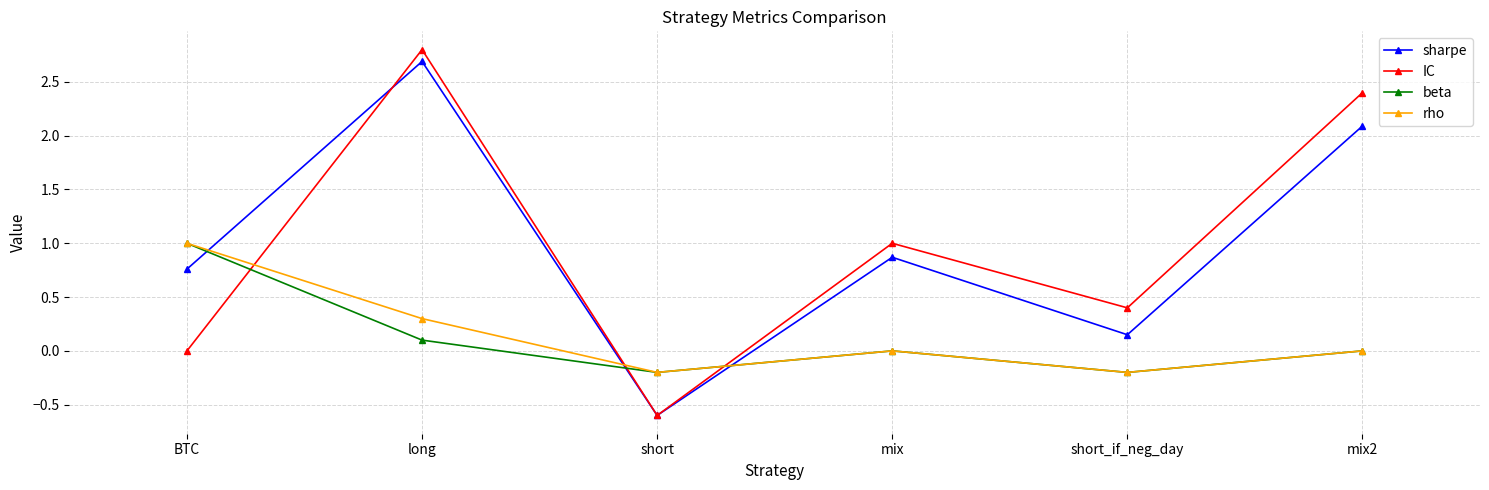

At which label is sharpe closest to 1?

mix